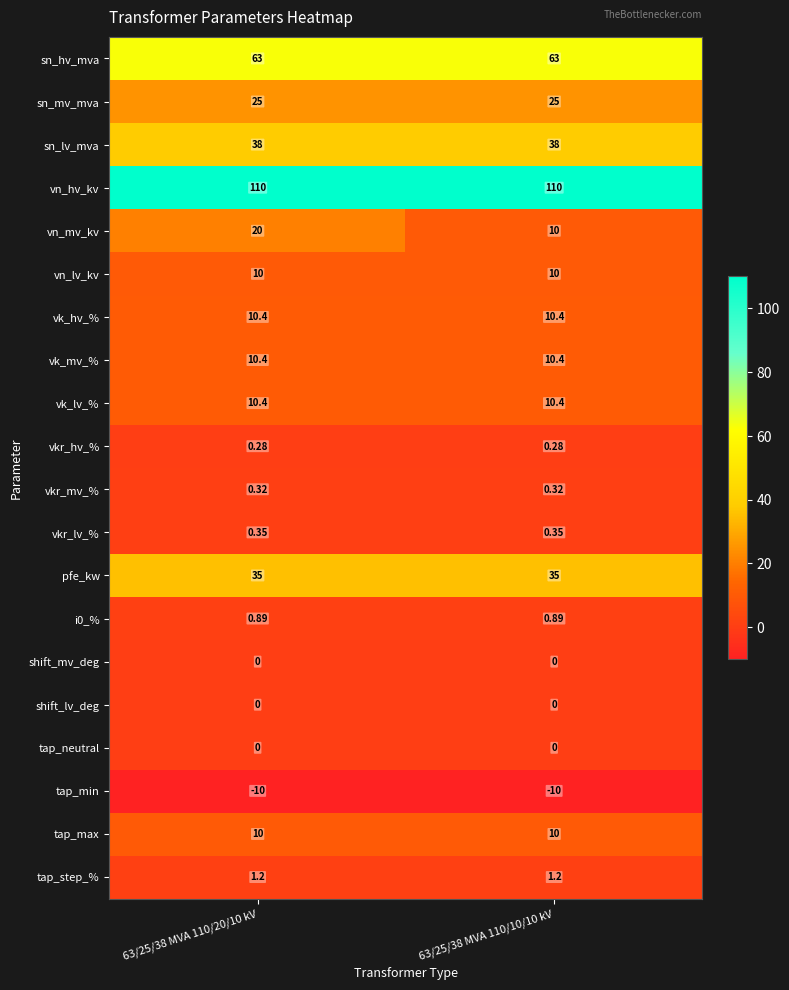

Which series has the largest total across all categories?

vn_hv_kv